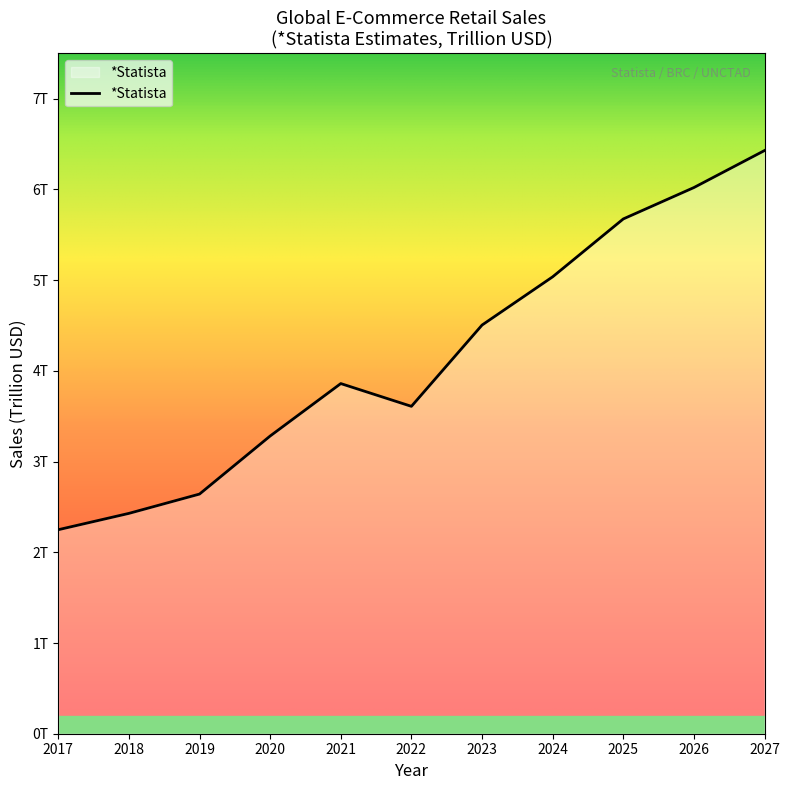

How many interior local valleys (lower than both neighbors) does the data have?

1